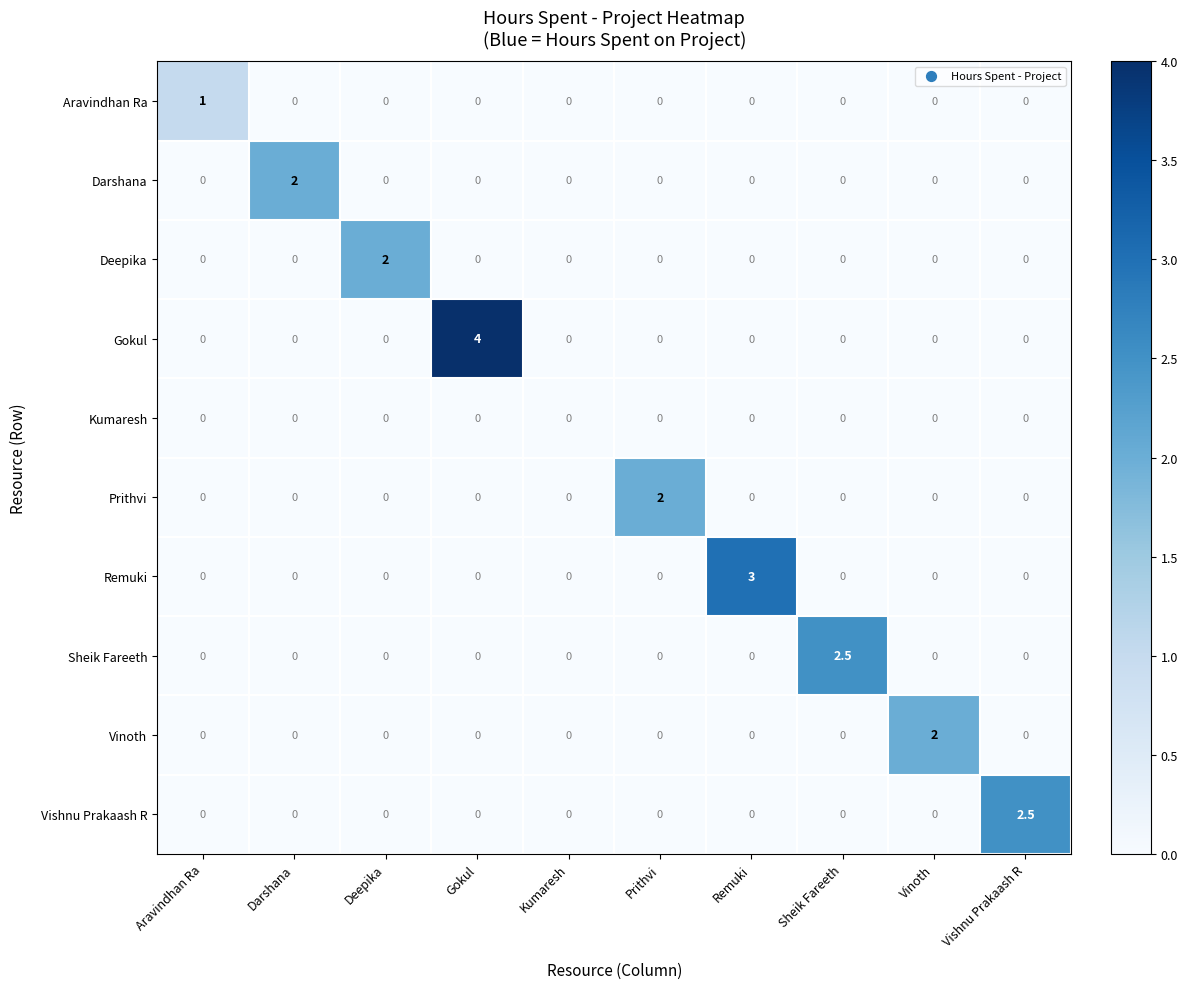

How many categories are shown in the chart?

10